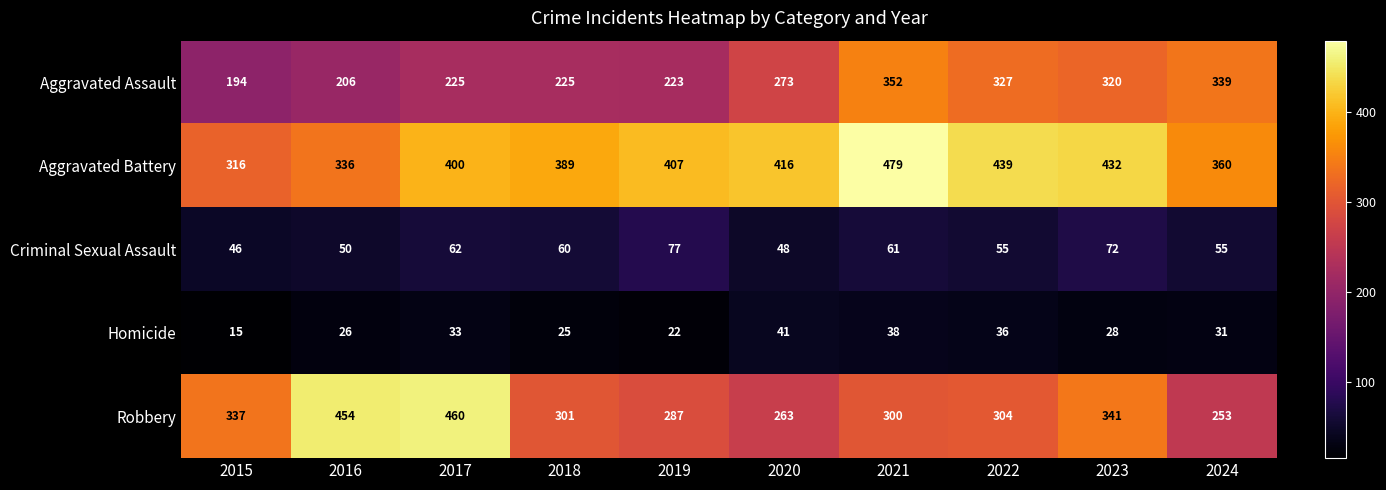

Which series has the largest range (max minus min)?

Robbery